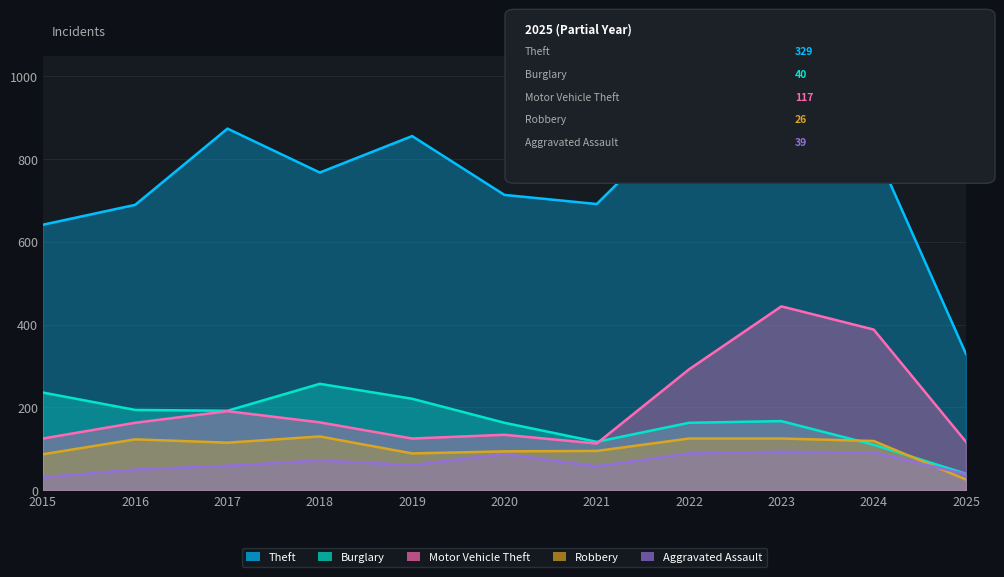

Is it true that Aggravated Assault equals 93 at 2023?

True